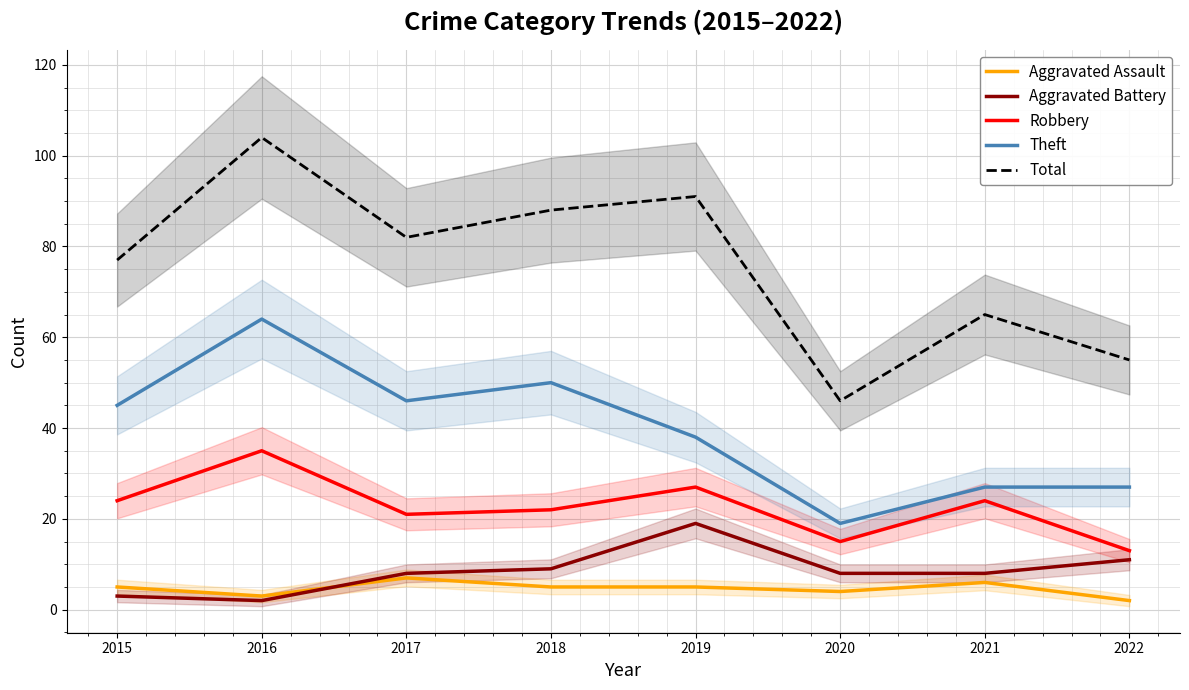

Between 2015 and 2016, which series saw the biggest shift?

Total